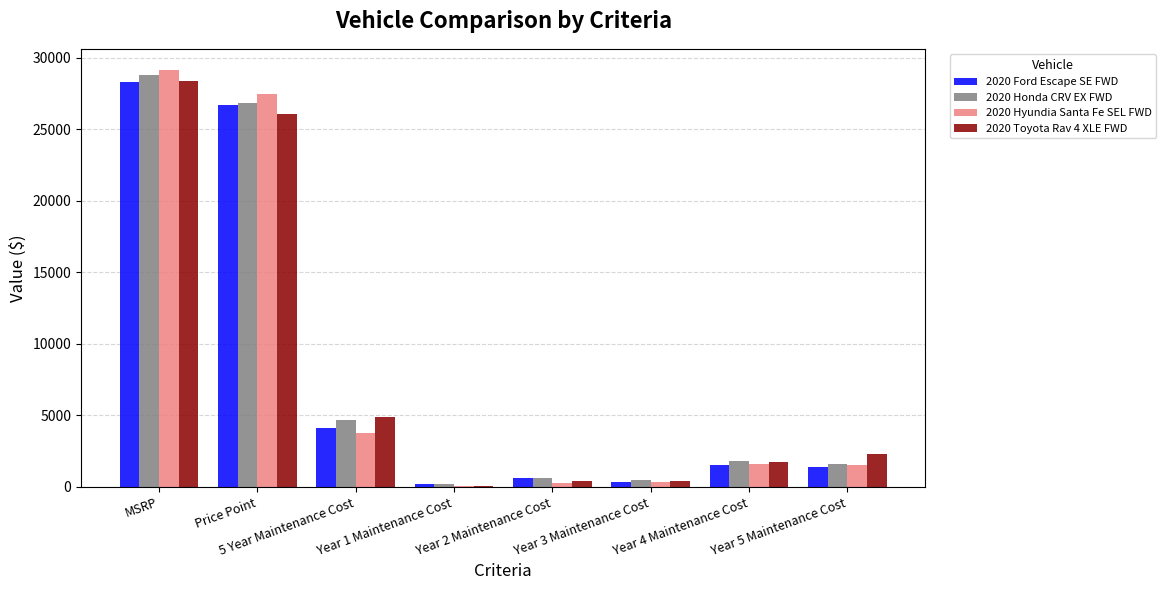

How many data points does each series have?

8